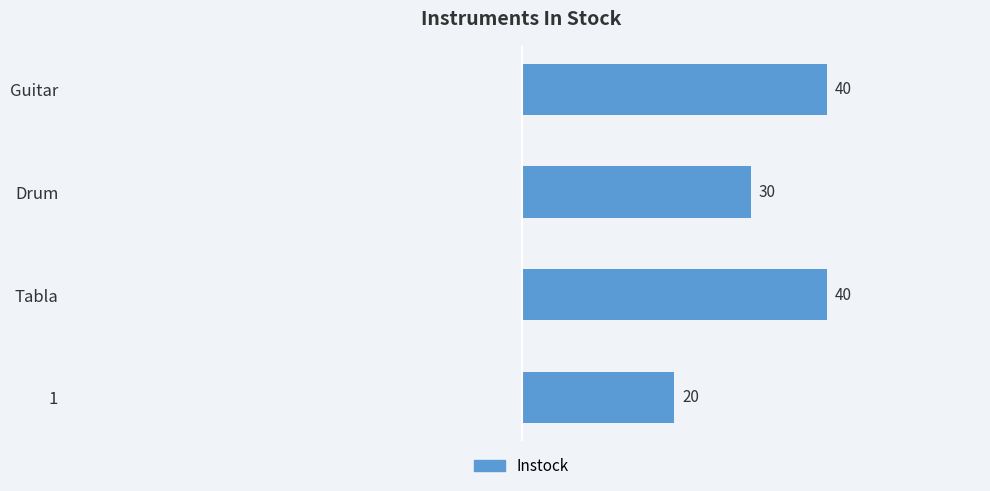

Reading bottom to top, list all the values displayed in this chart.

20	40	30	40